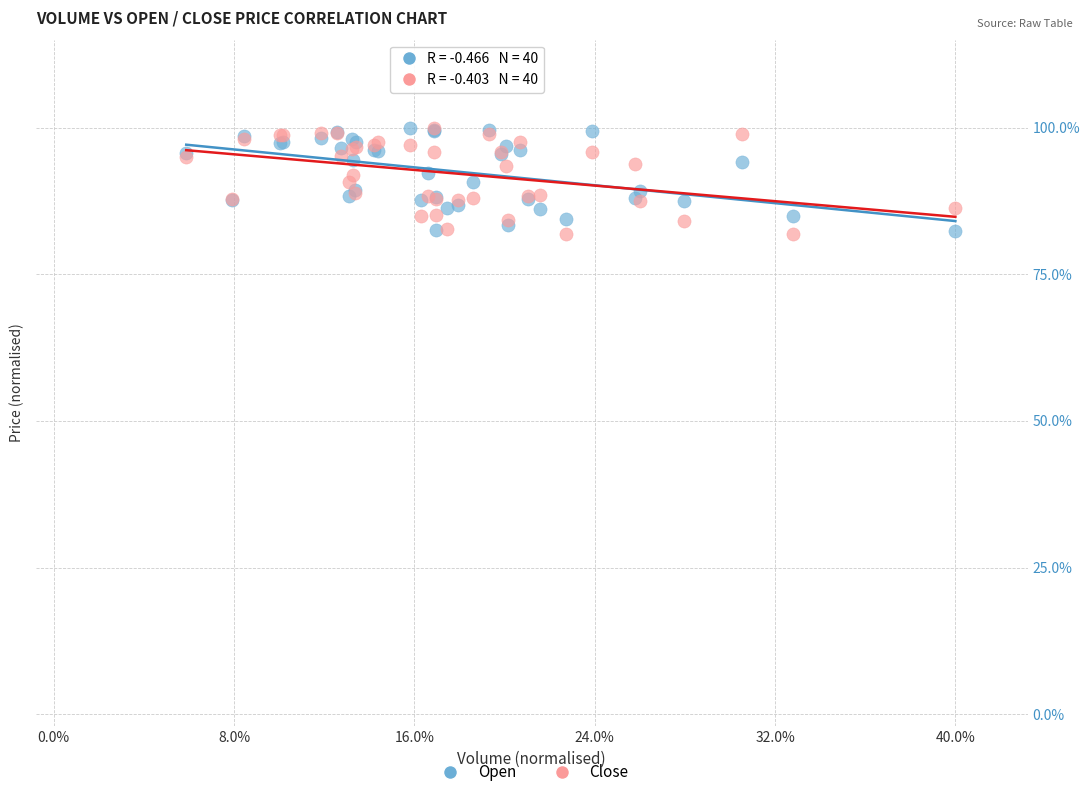

What are all the series names shown in the legend?

Open, Close